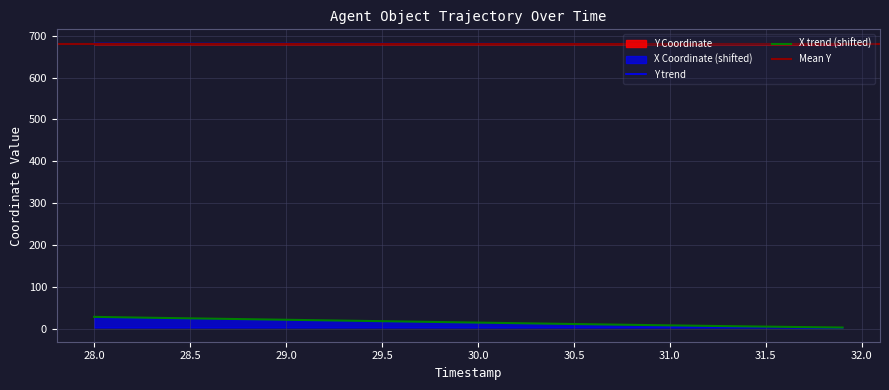

True or false: Y has more than 1 interior local peaks.

False